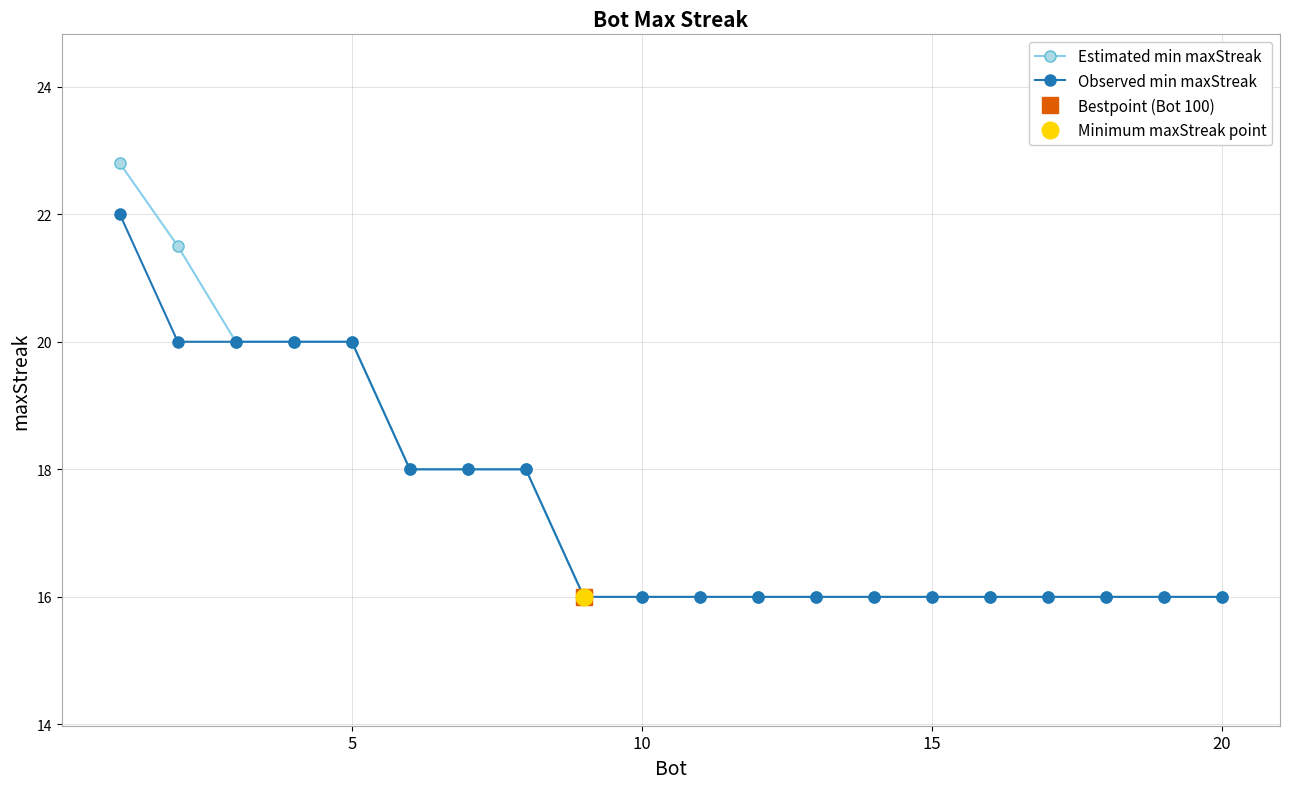

What is the lowest value of the Observed min maxStreak series?

16.0